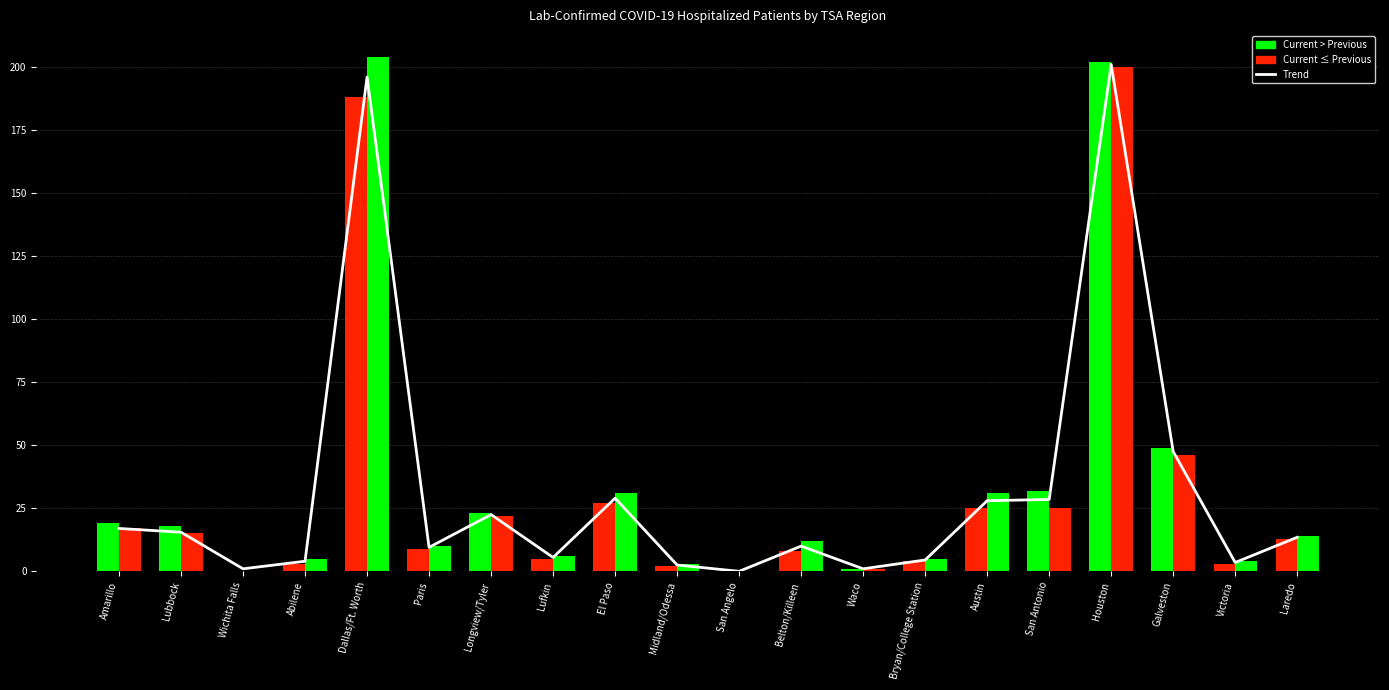

What is the total value across all series at Galveston?

142.5